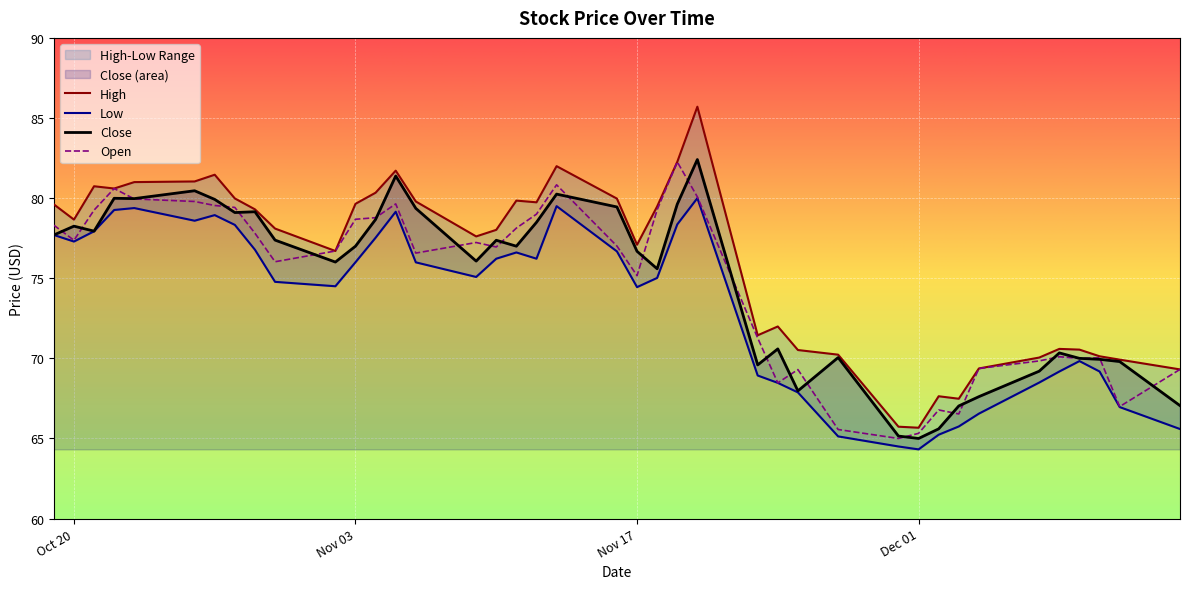

At how many categories does at least one series exceed 64?

40